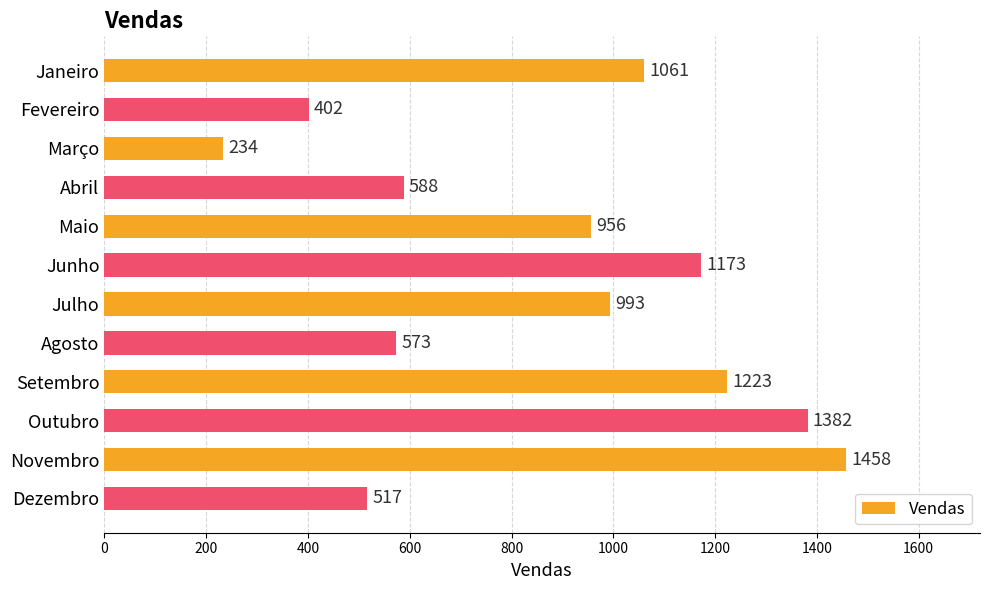

What is the average value?

880